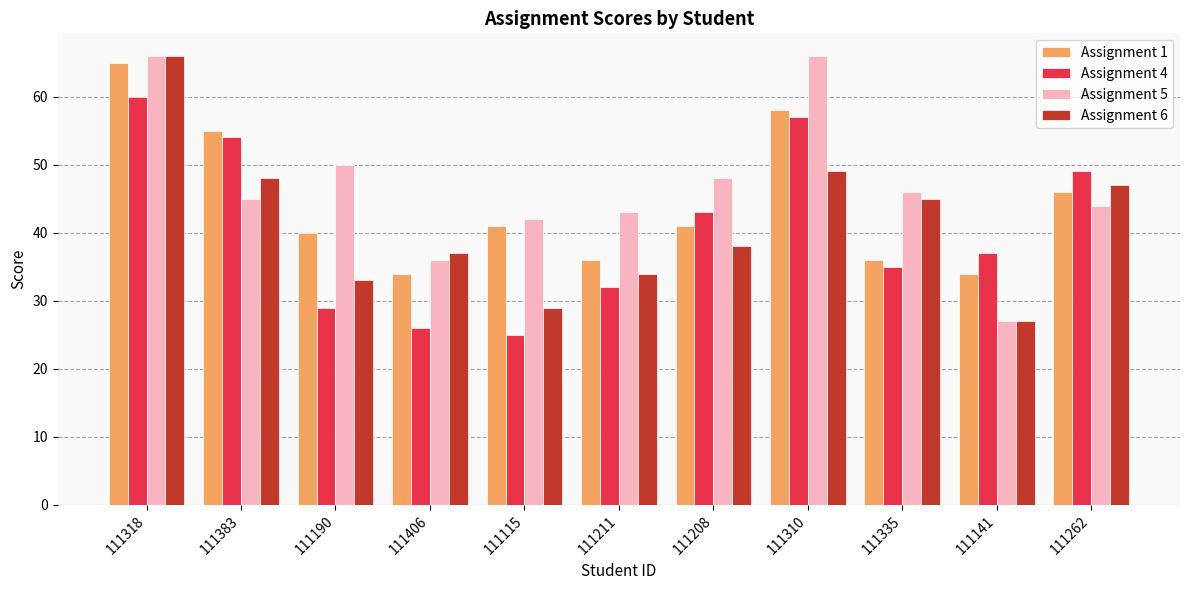

What value does the Assignment 1 series have at 111310?

58